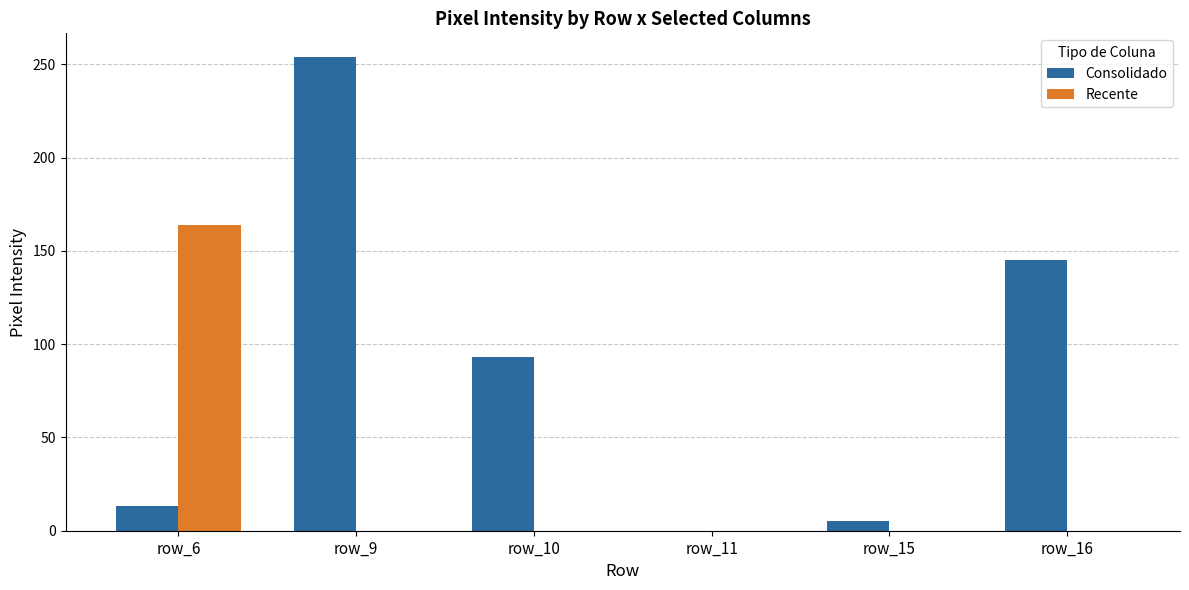

What is the greatest value displayed?

254